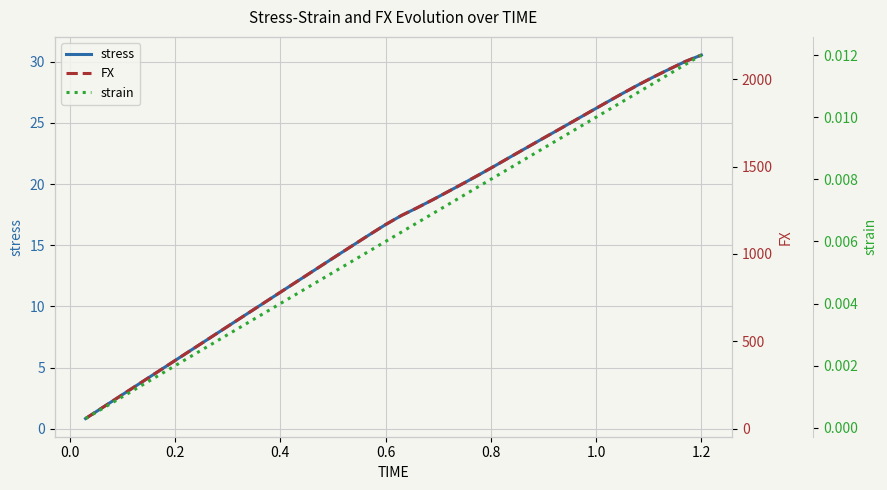

How many lines are shown in the chart?

3